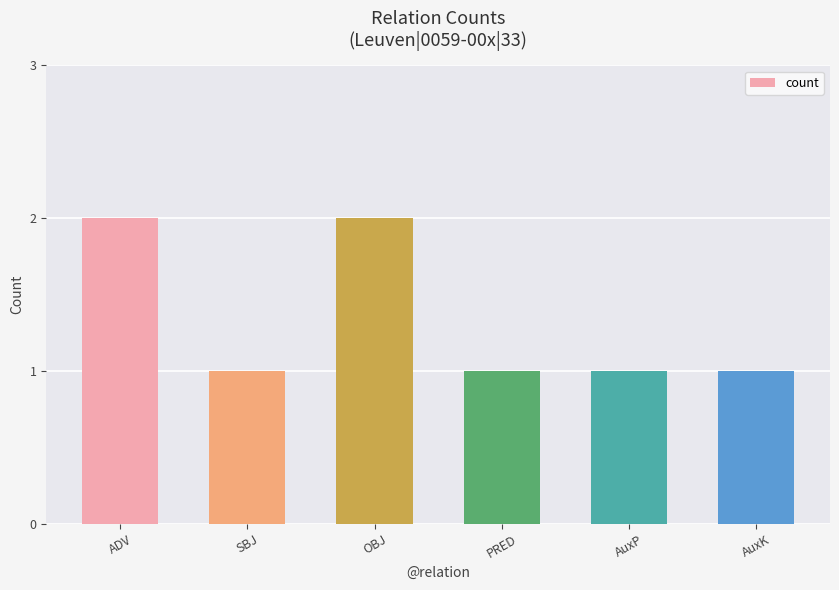

Between ADV and SBJ, which is larger?

ADV